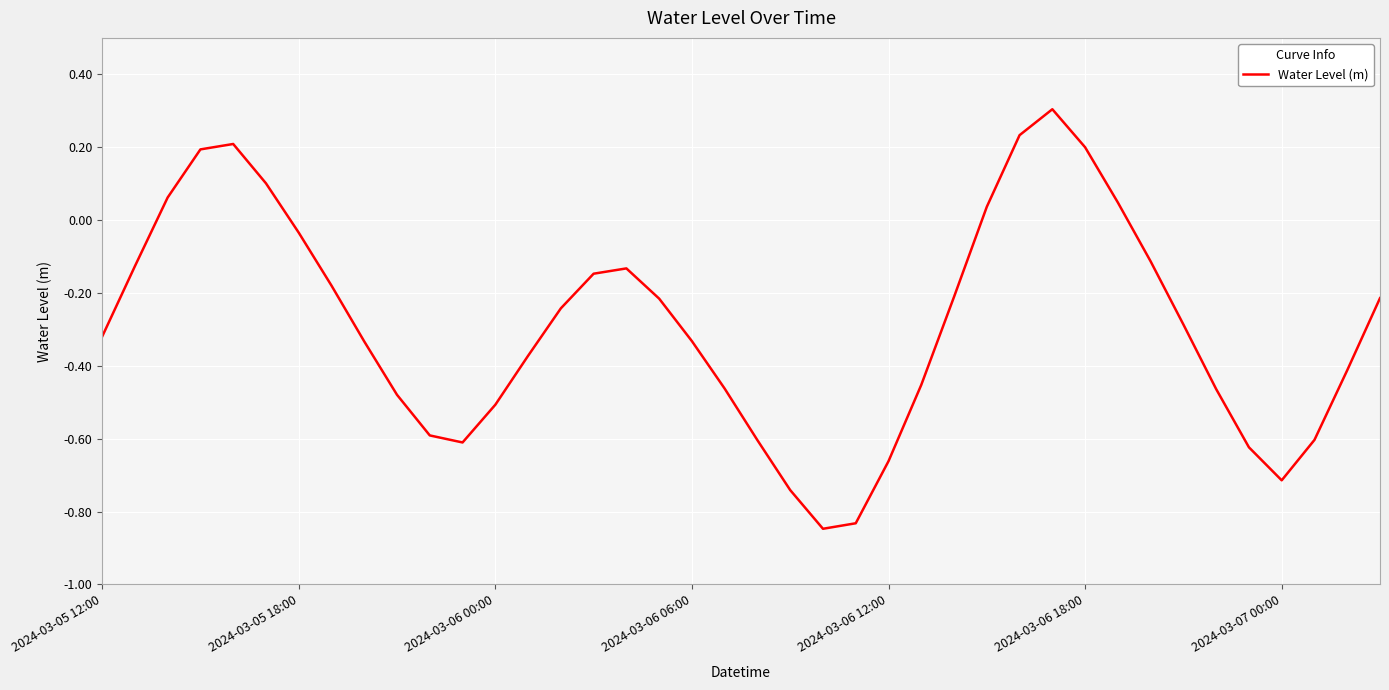

What is the difference between the maximum and minimum values?

1.2